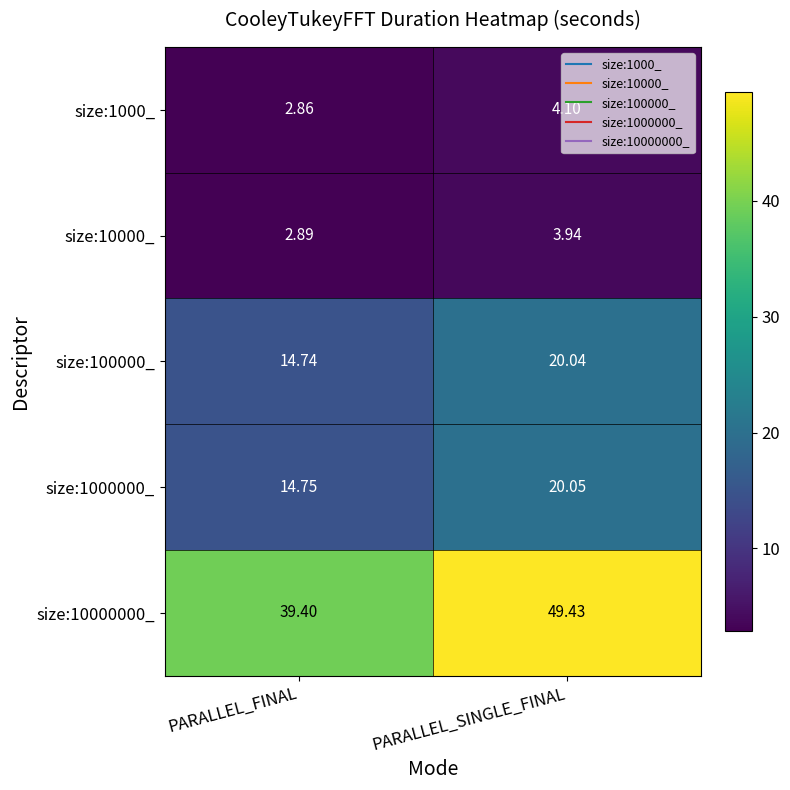

Which category has the highest value across all series?

PARALLEL_SINGLE_FINAL